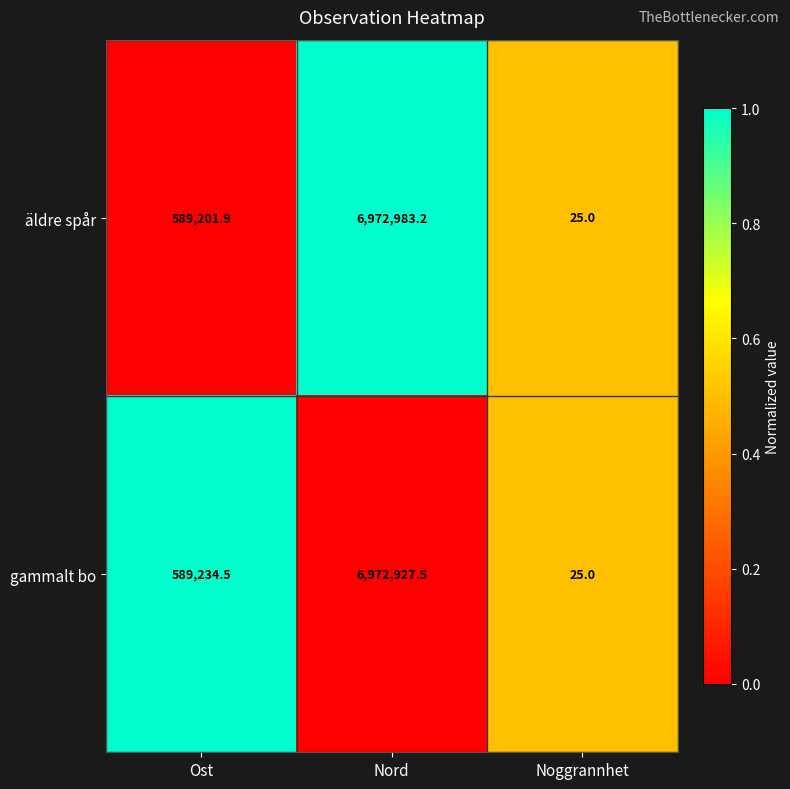

Count the number of categories in the chart.

3